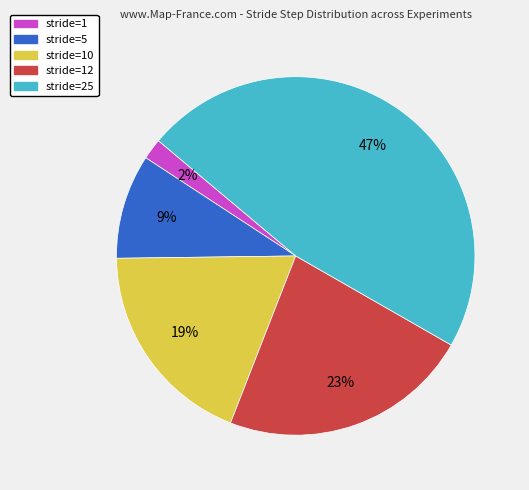

To the nearest percent, what is the average slice percentage?

20%